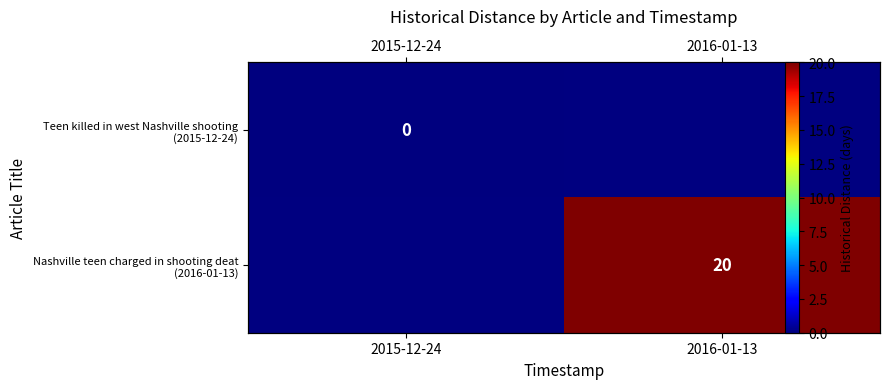

Which category has the lowest value in the Nashville teen charged in shooting deat (2016-01-13) series?

2015-12-24